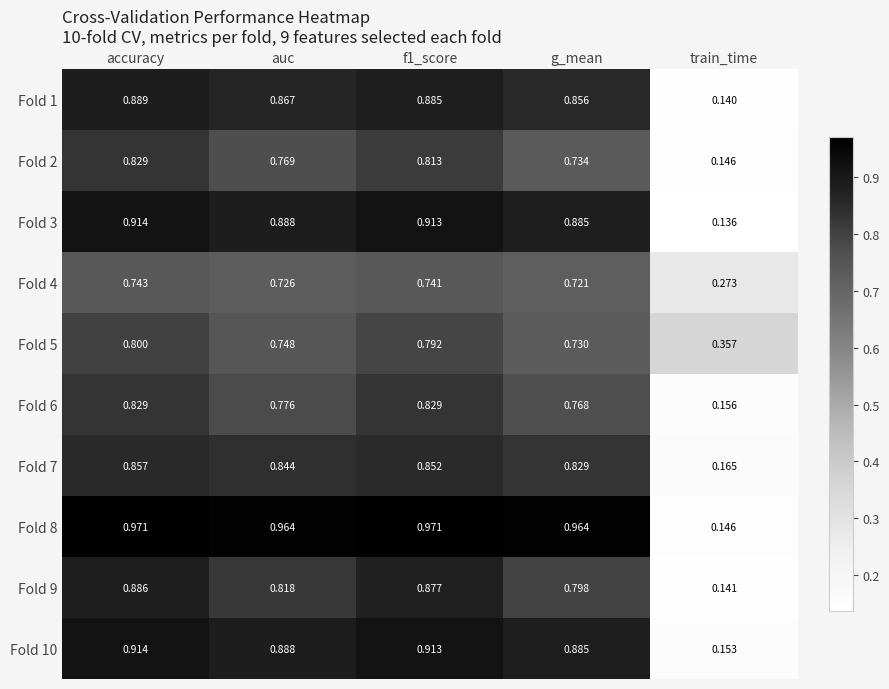

At which label is Fold 5 closest to 0?

train_time